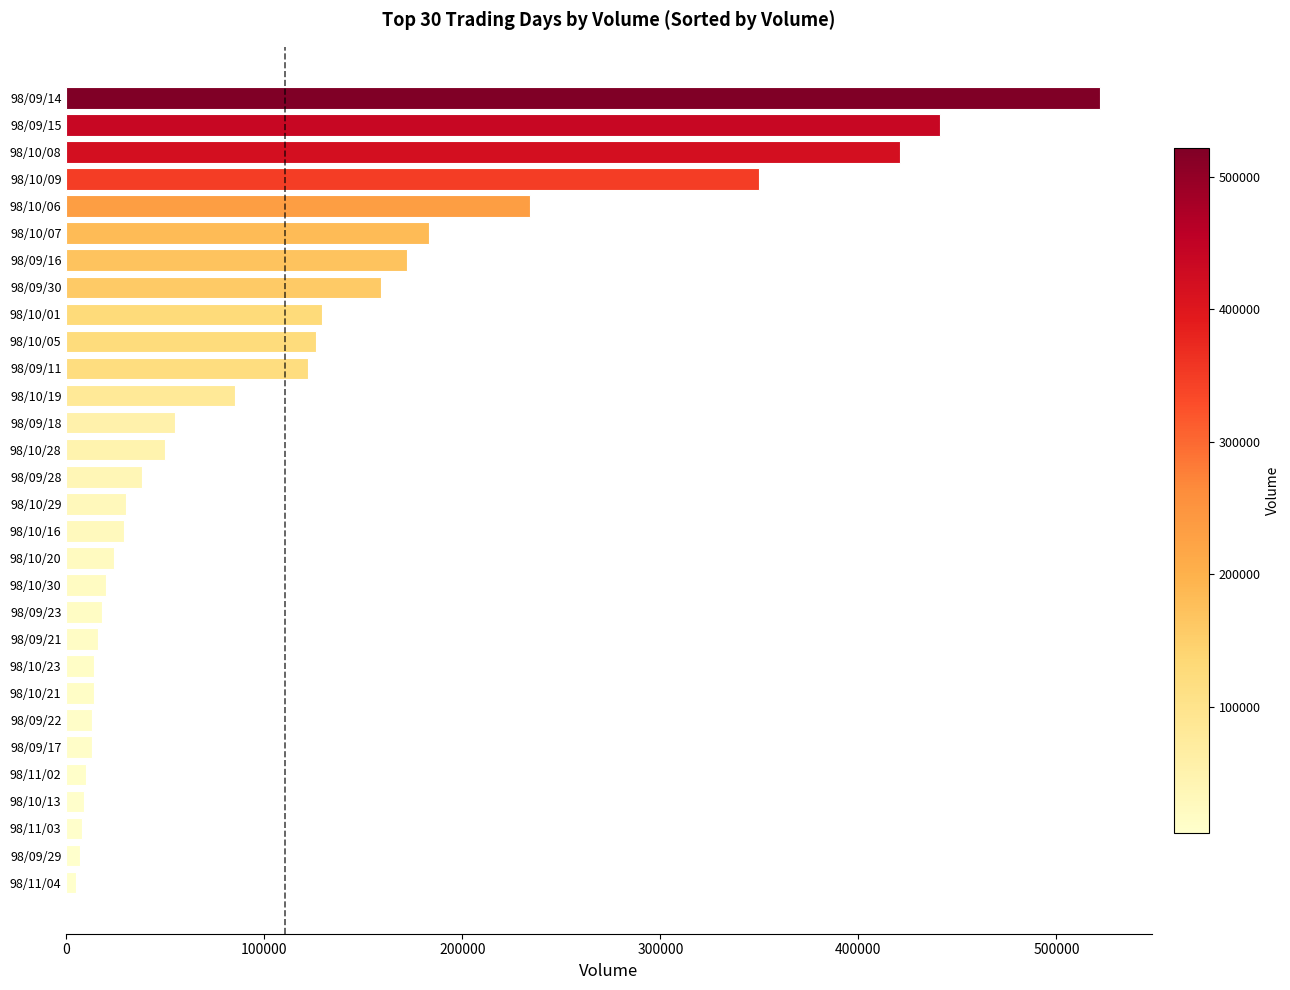

What is the difference between the second highest and minimum values?

436000